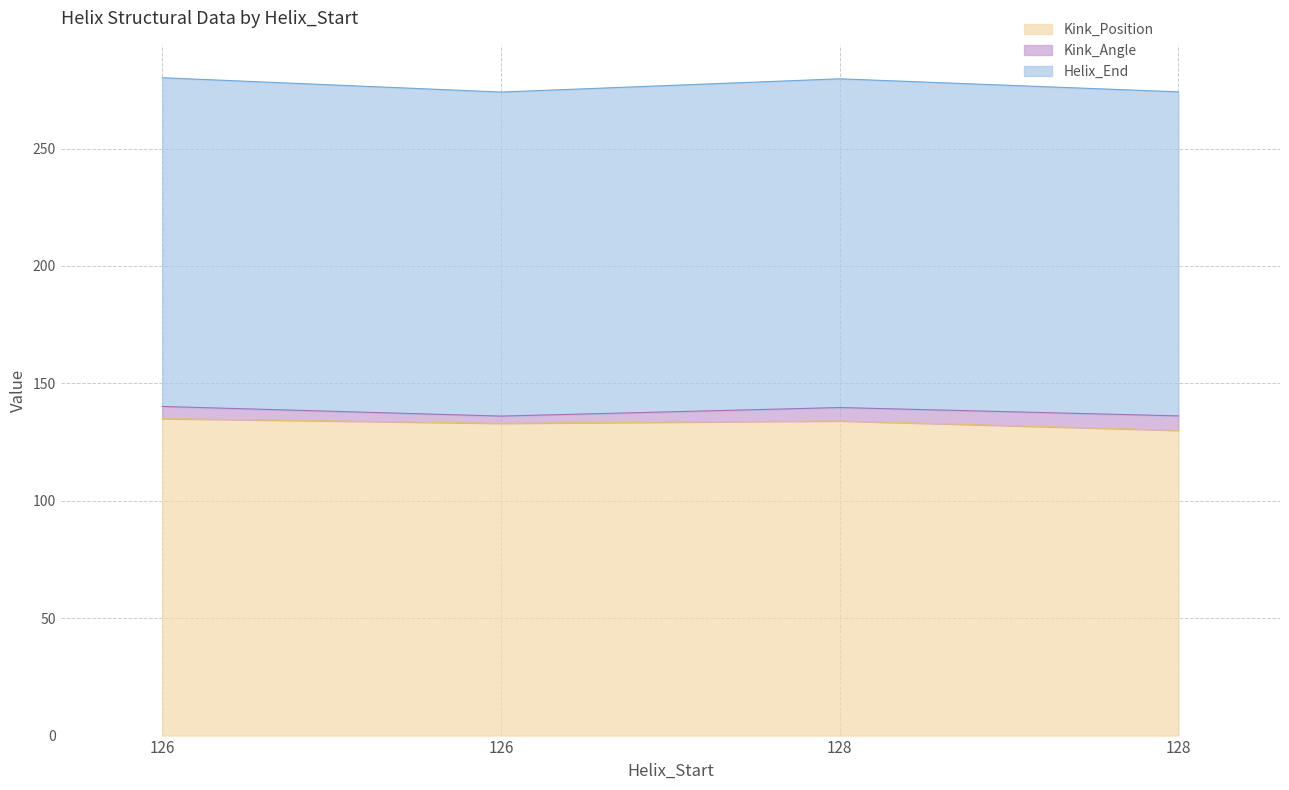

What are all the series names shown in the legend?

Kink_Position, Kink_Angle, Helix_End